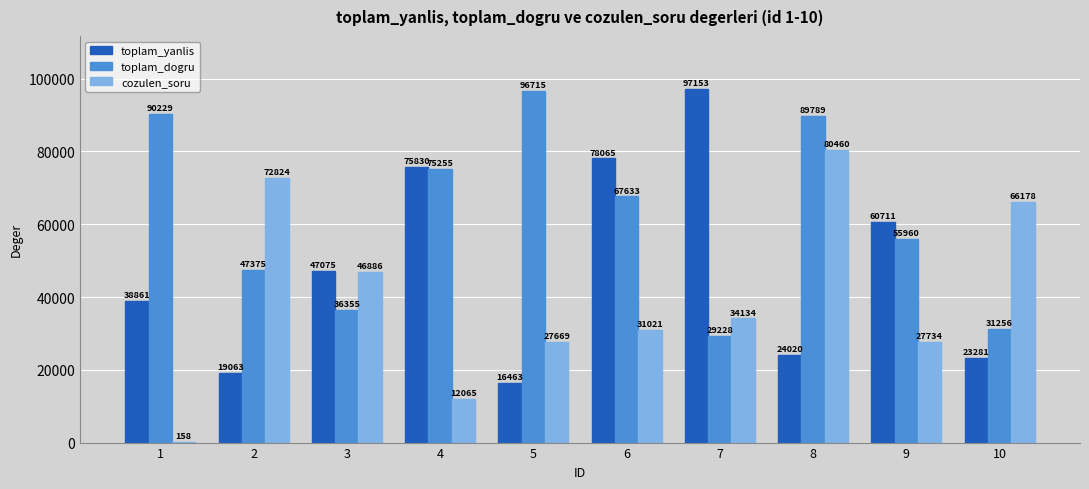

At which category is the sum across all series the highest?

8